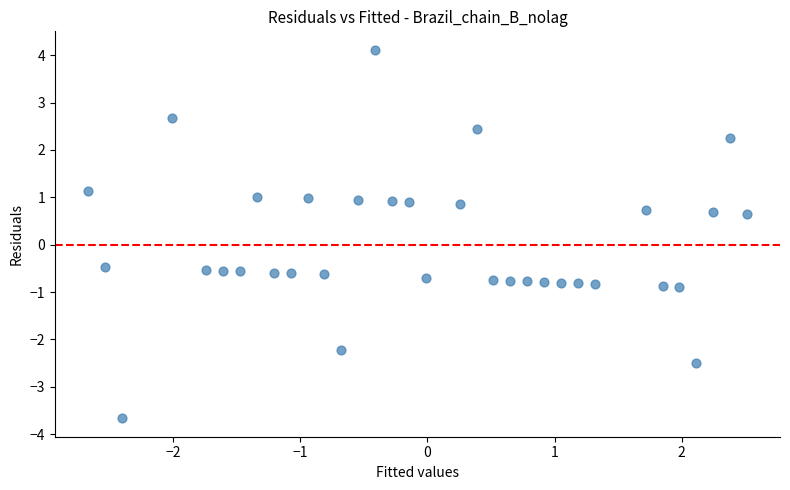

What is the range of X values (max minus min)?

5.2